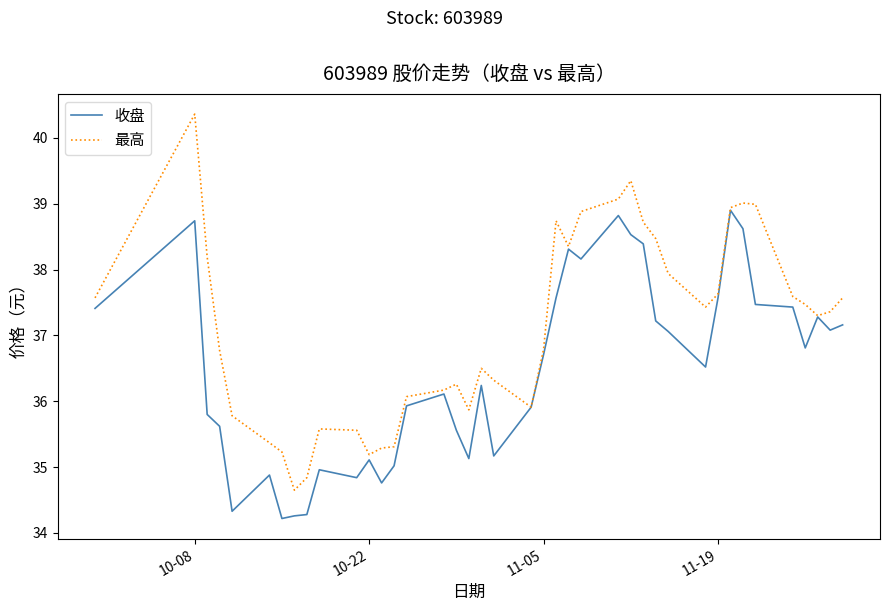

What is the highest value of the 最高 series?

40.4